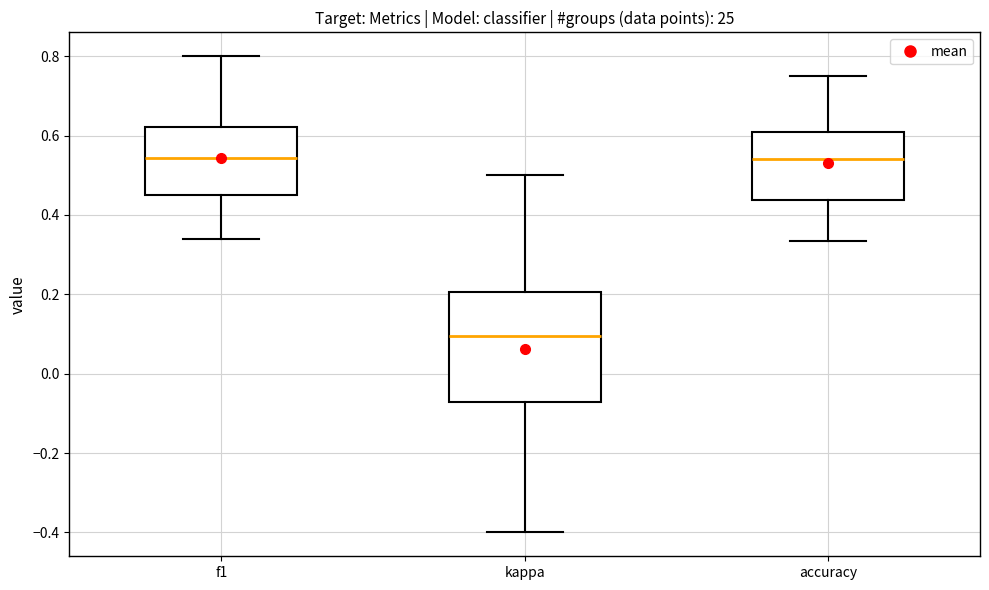

Reading left to right, transcribe this box plot: for each box, give where its median line is, the range the box spans, and where its two whiskers end, as read against the y-axis. The values are not printed on the chart, so give them approximately, as read against the axis.

f1: median 0.54, box 0.46 to 0.62, whiskers 0.34 to 0.80
kappa: median 0.10, box -0.08 to 0.20, whiskers -0.40 to 0.50
accuracy: median 0.54, box 0.44 to 0.60, whiskers 0.34 to 0.76